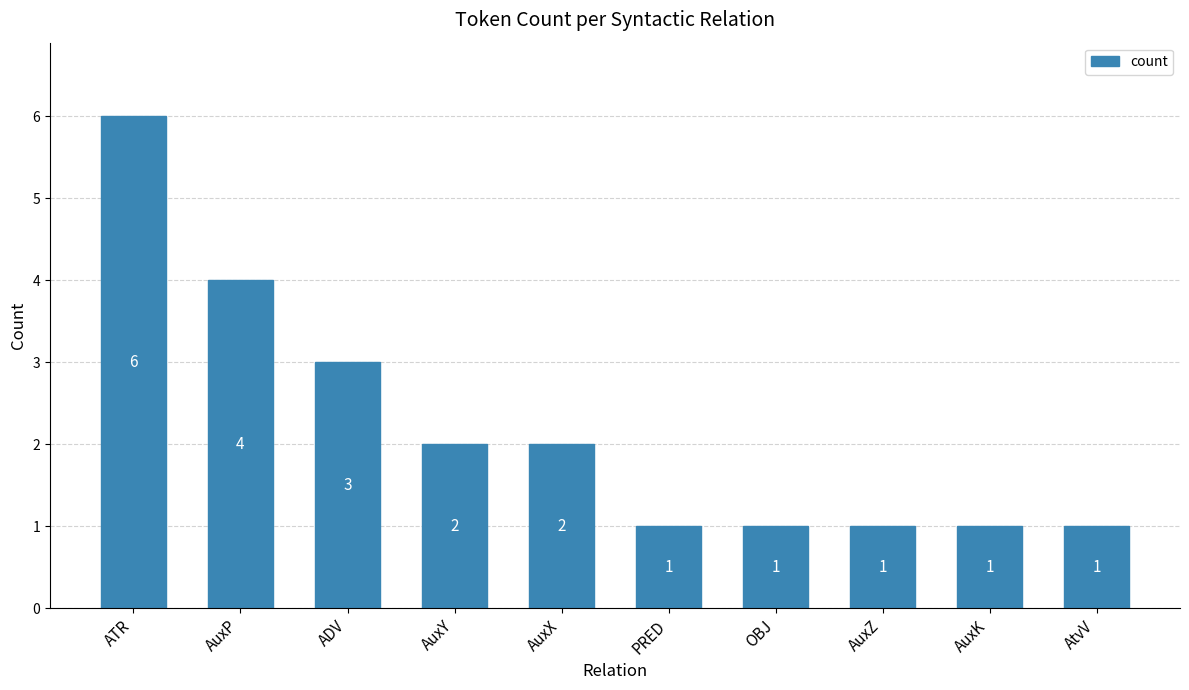

What is the minimum value shown in the chart?

1